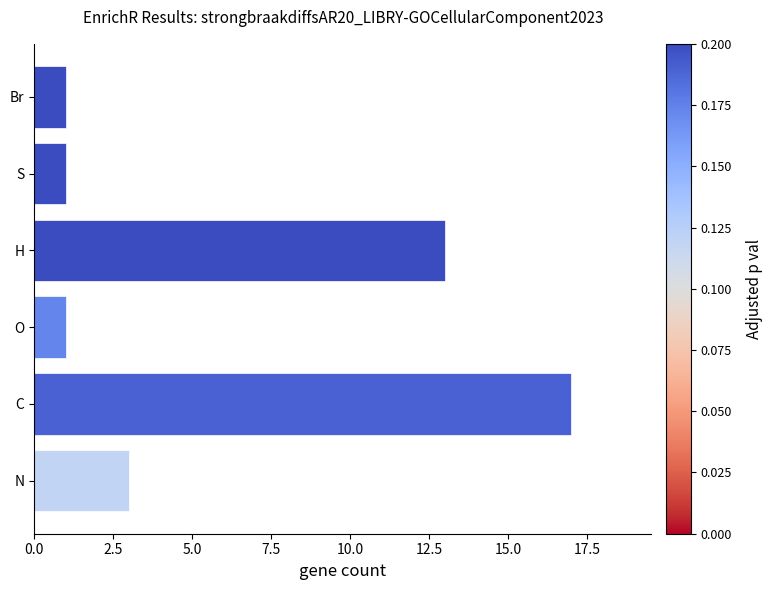

Reading bottom to top, extract all data points from this chart.

3	17	1	13	1	1